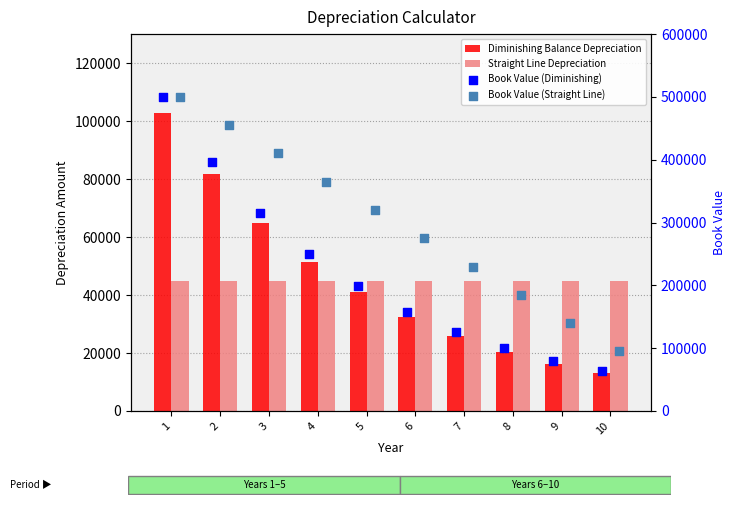

Which series has the largest Y range (max minus min)?

Book Value (Diminishing)